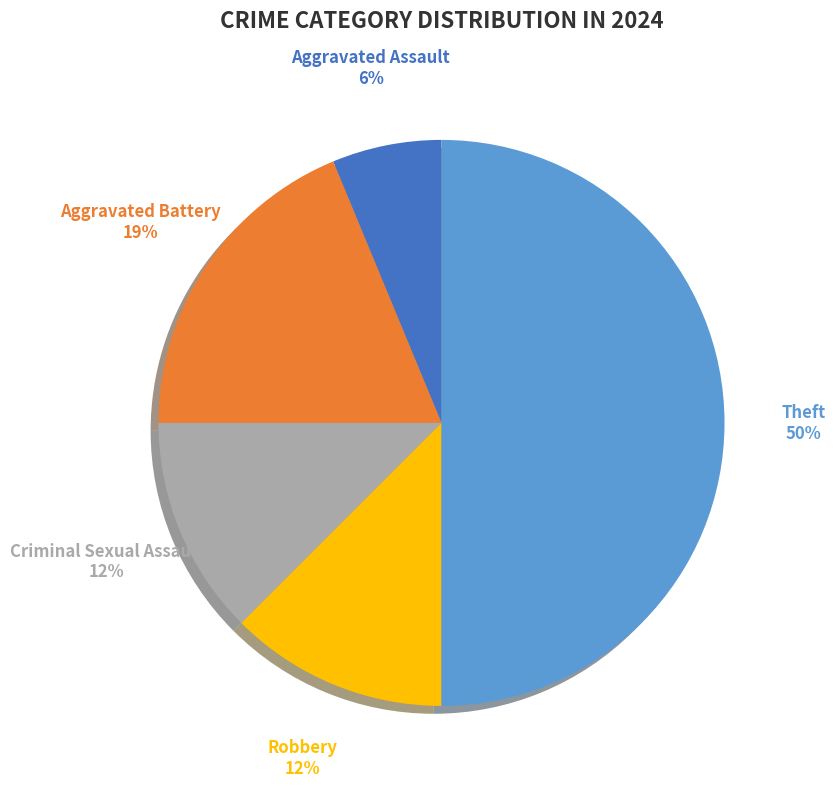

How many slices are in this pie chart?

5